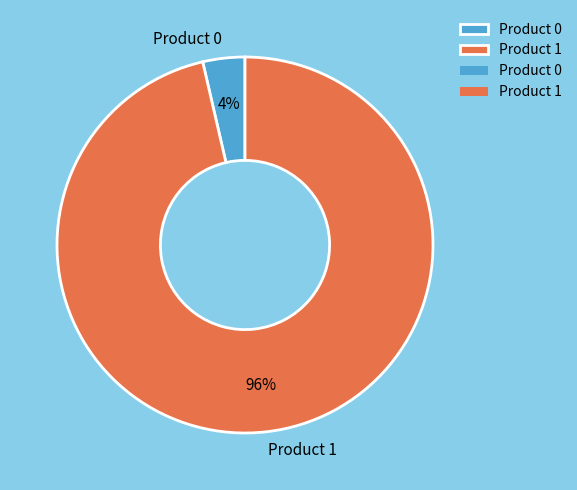

Which category accounts for the majority?

Product 1